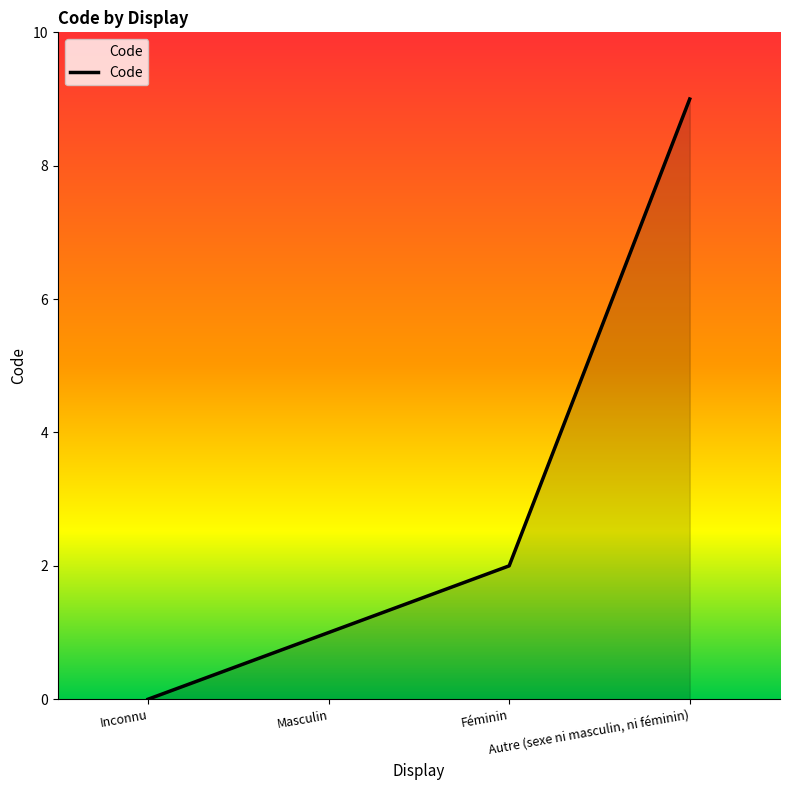

How many lines are shown in the chart?

1